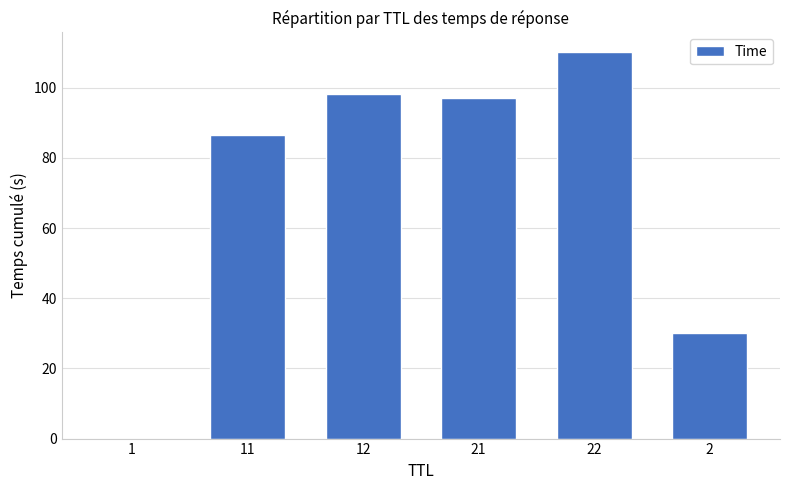

What is the ratio of the value at 22 to the value at 2?

3.7